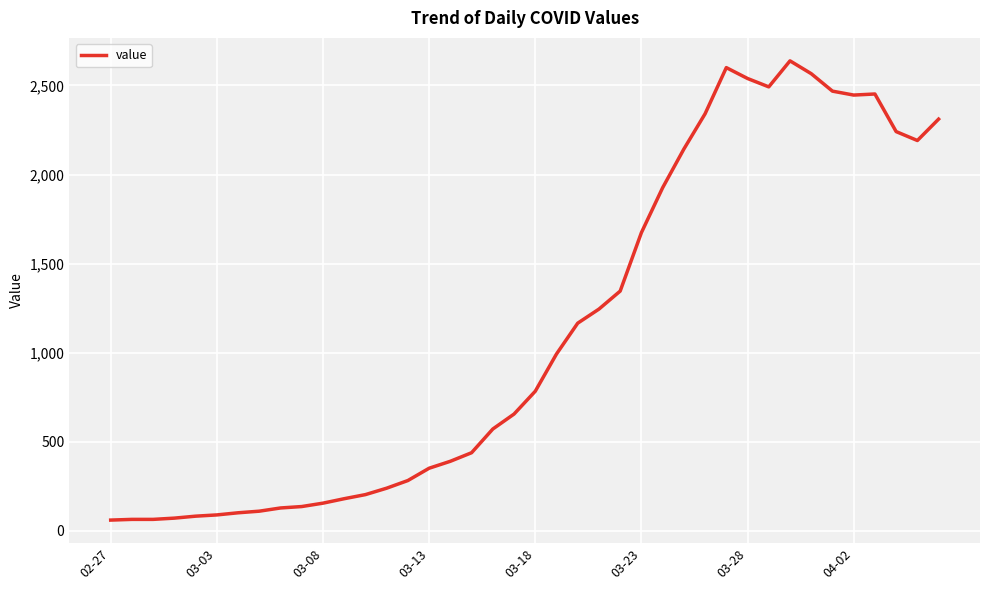

What is the maximum value shown in the chart?

2638